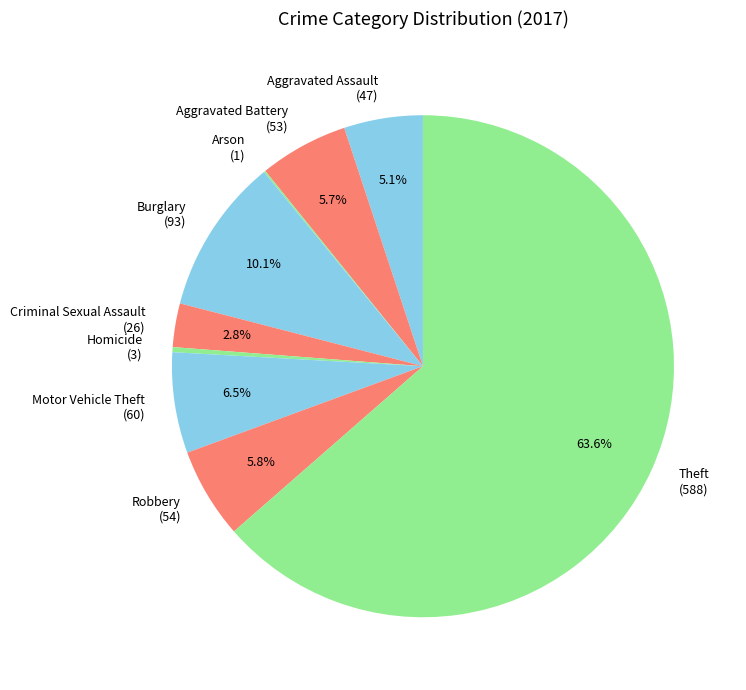

To the nearest percent, what portion does Motor Vehicle Theft represent?

6%